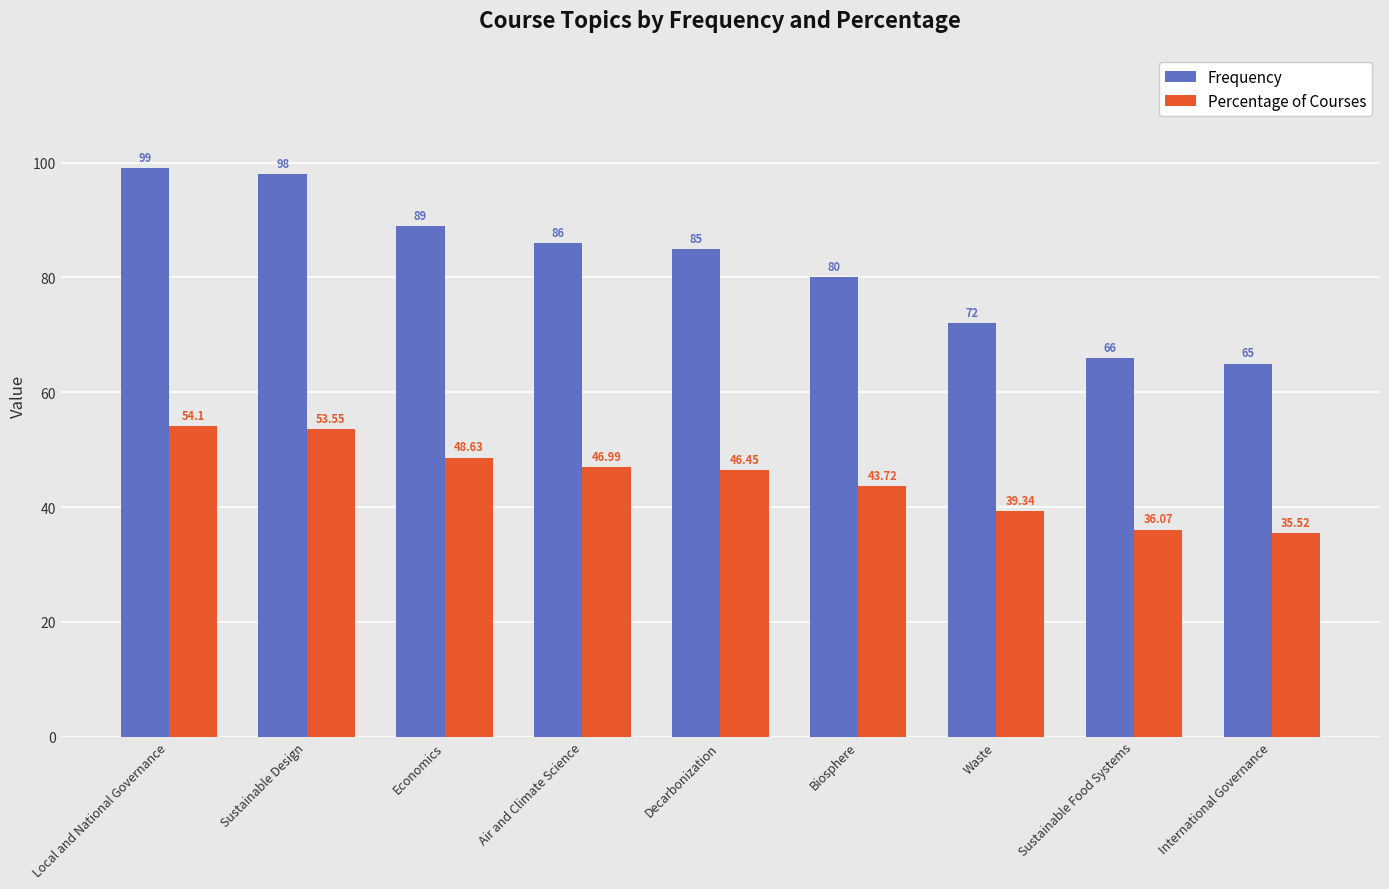

List the labels in order of Frequency value, smallest first.

International Governance, Sustainable Food Systems, Waste, Biosphere, Decarbonization, Air and Climate Science, Economics, Sustainable Design, Local and National Governance